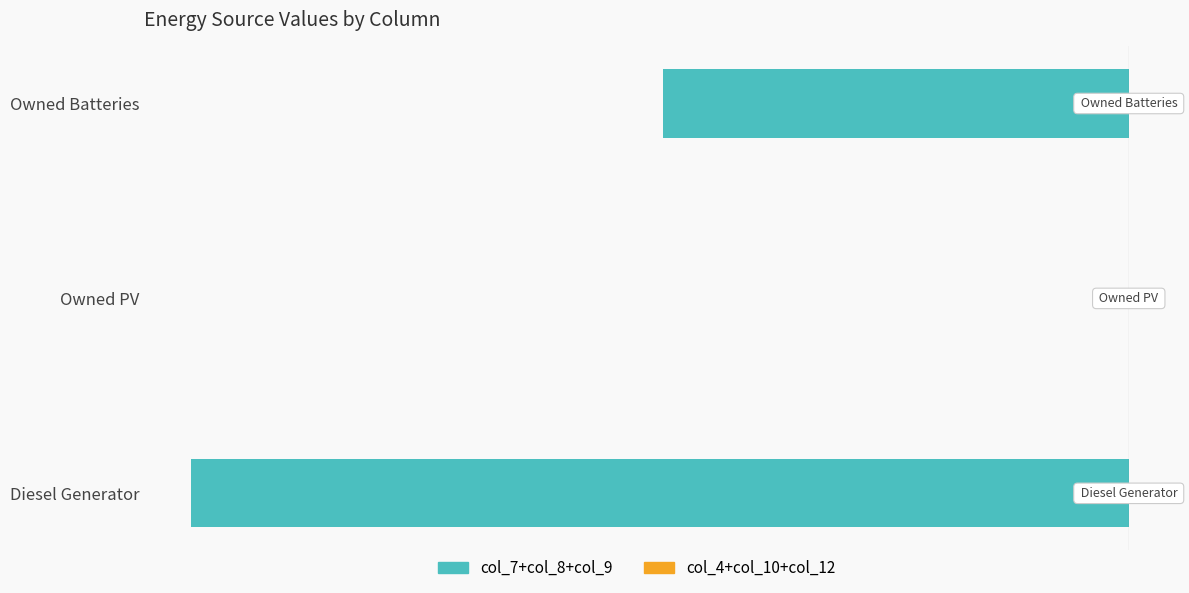

Reading left to right, list all the values displayed in this chart.

col_7+col_8+col_9 (left): −180=-155.0	−160=0.0	−140=-77.0
col_4+col_10+col_12 (right): −180=0.3	−160=0.3	−140=0.3